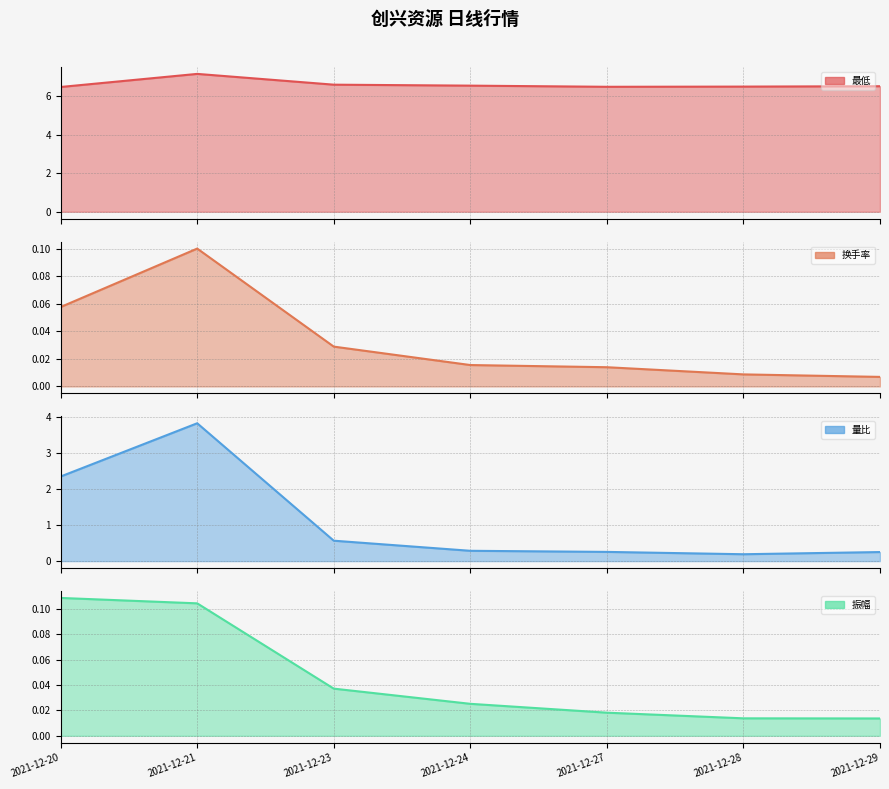

What is the maximum value for 最低?

7.2